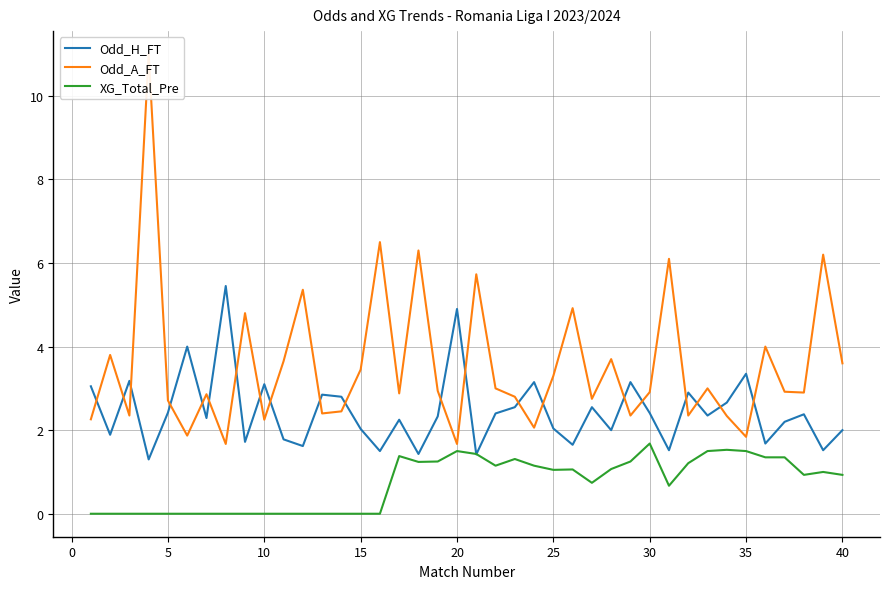

Which series has the widest spread of values?

Odd_A_FT